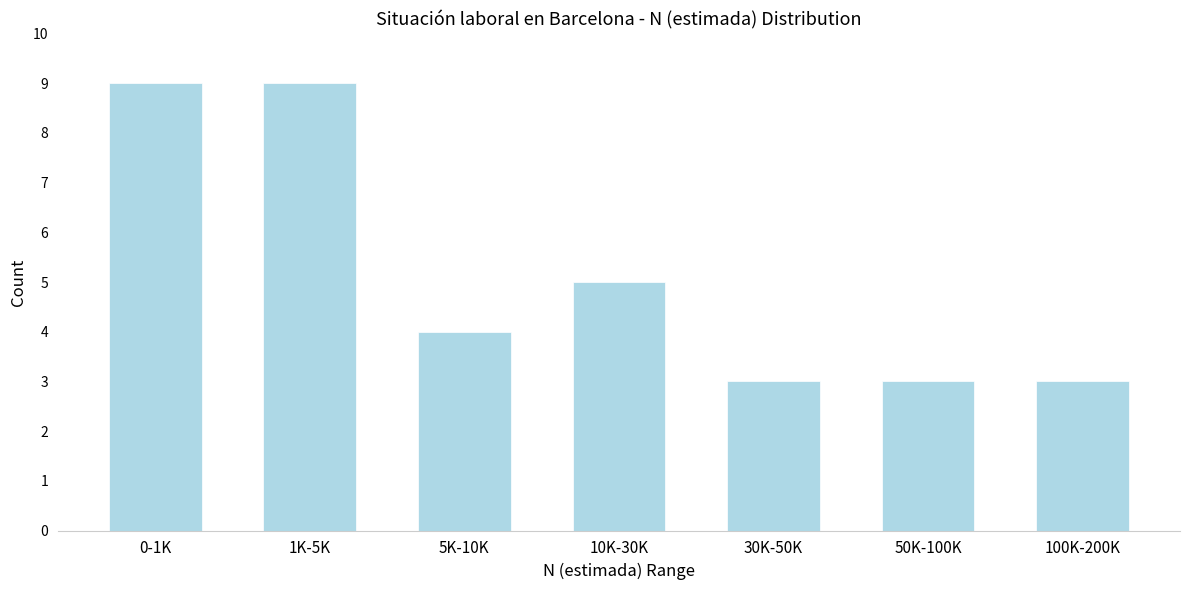

Reading left to right, what are all the values shown in this chart?

9	9	4	5	3	3	3